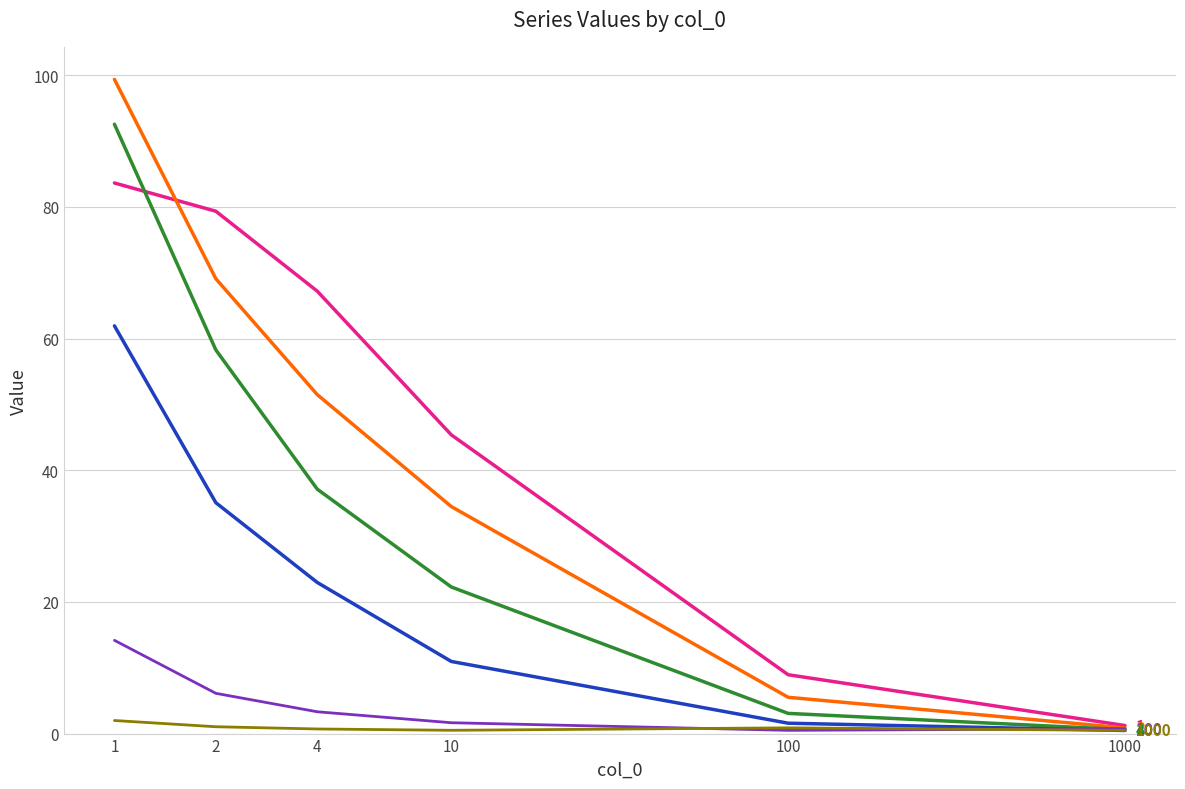

What is the greatest value displayed?

99.4